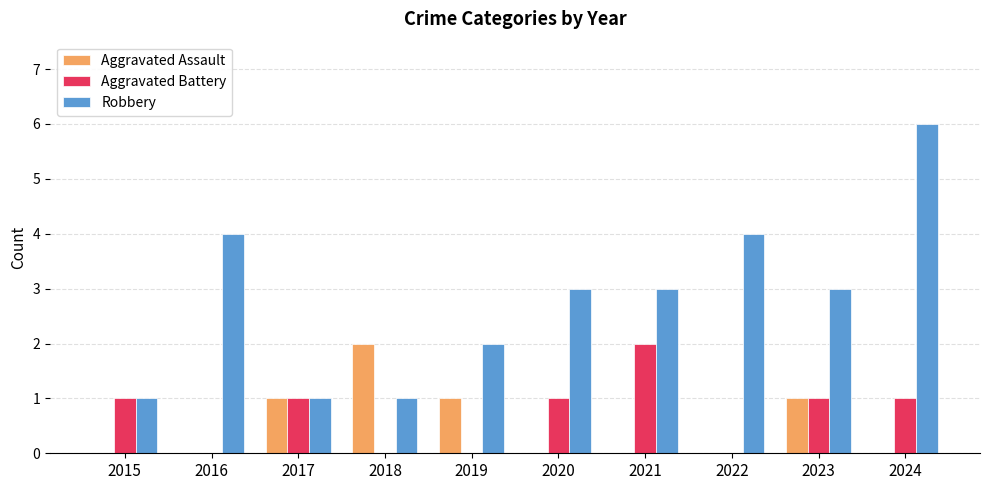

How many series are shown in this chart?

3